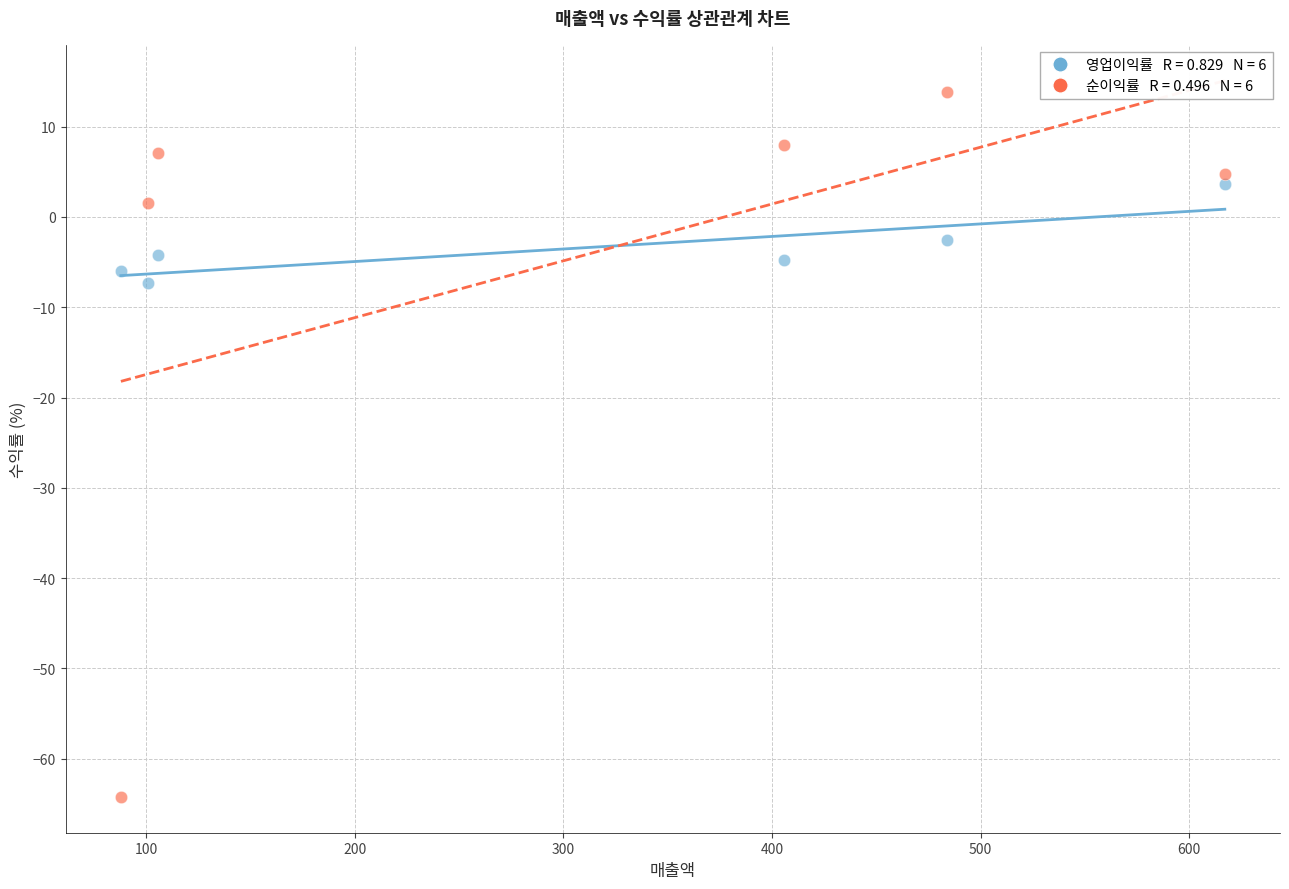

Across all series, what Y value is closest to -25?

-7.4